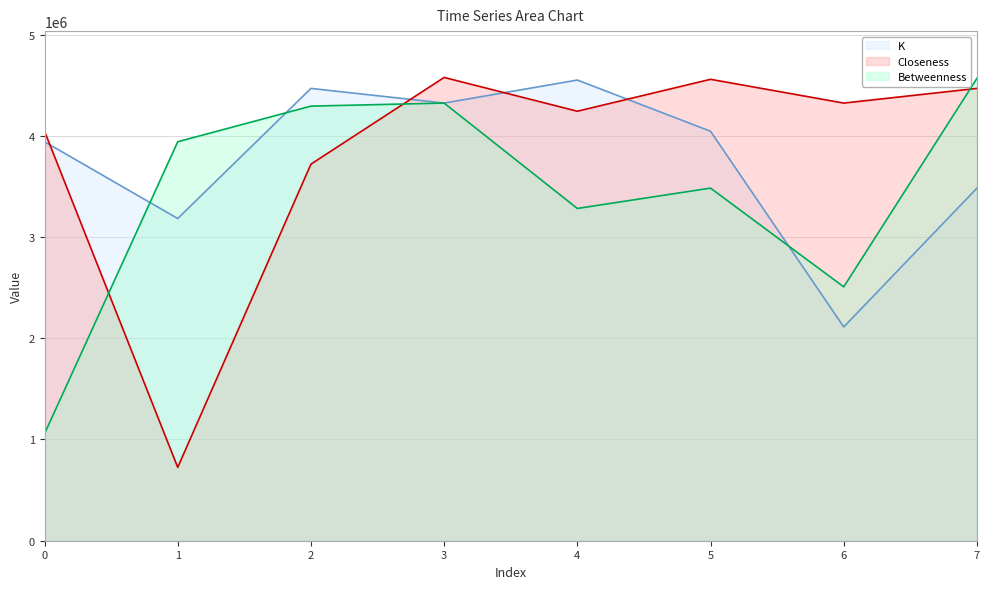

How many data points in Closeness line are above 4323414?

3